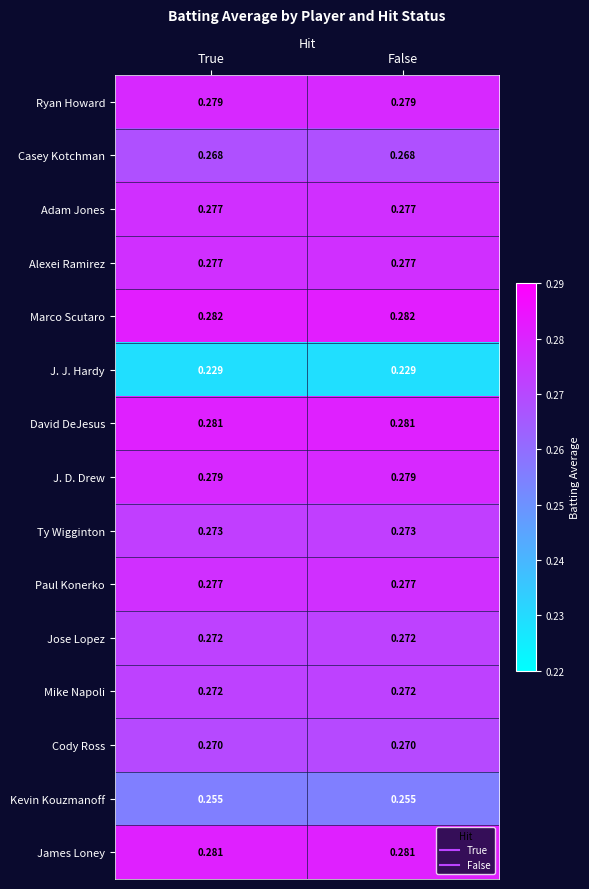

Which series has the largest total across all categories?

Marco Scutaro